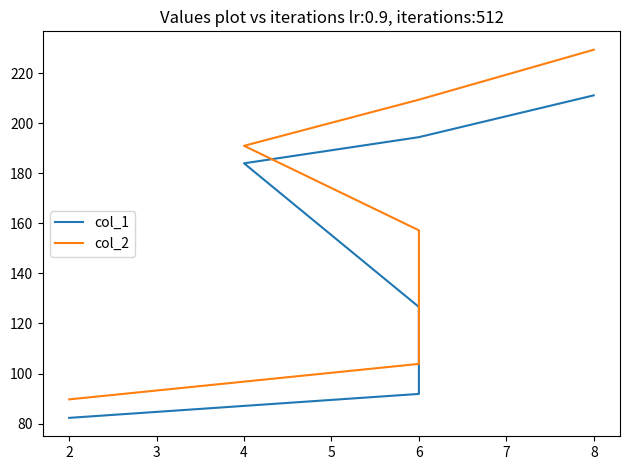

What are all the series names shown in the legend?

col_1, col_2